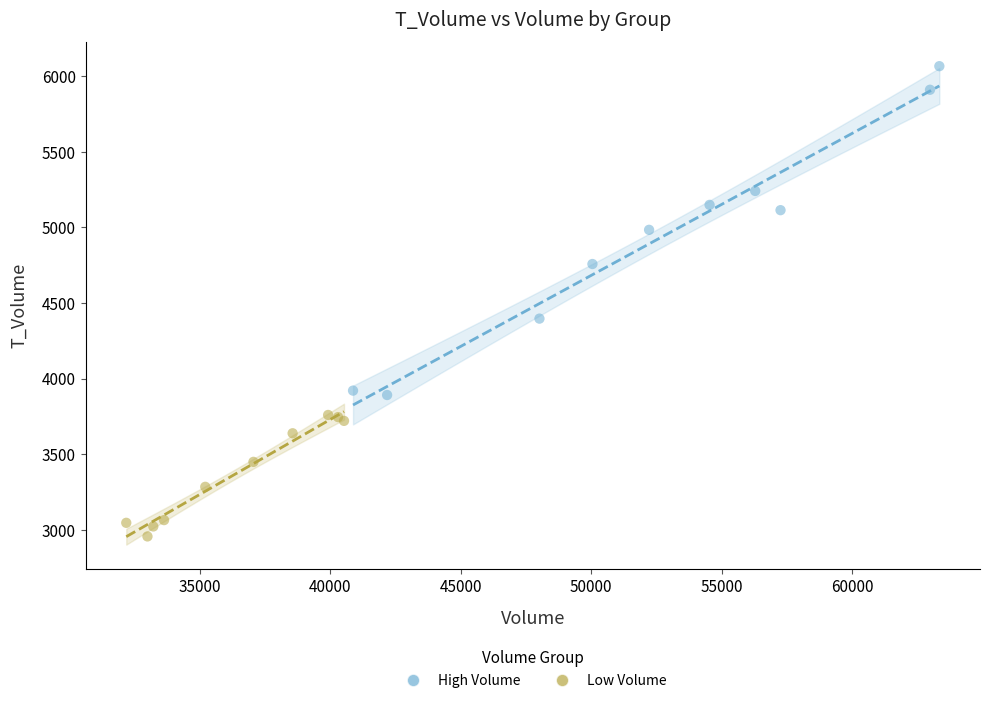

Which series has the largest Y range (max minus min)?

High Volume